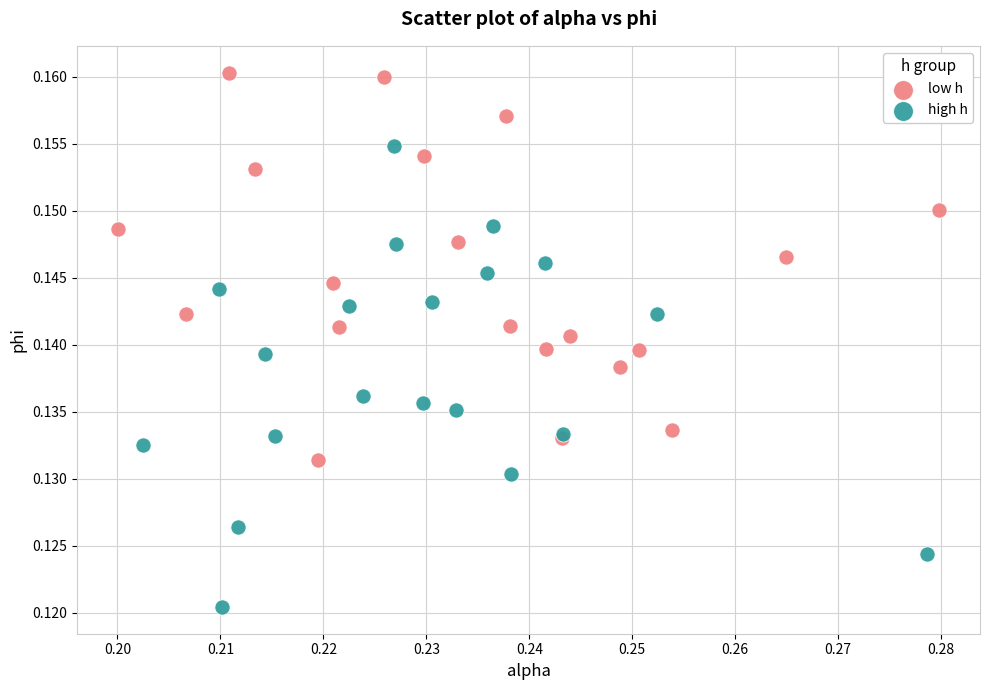

Which series reaches the maximum Y coordinate?

low h